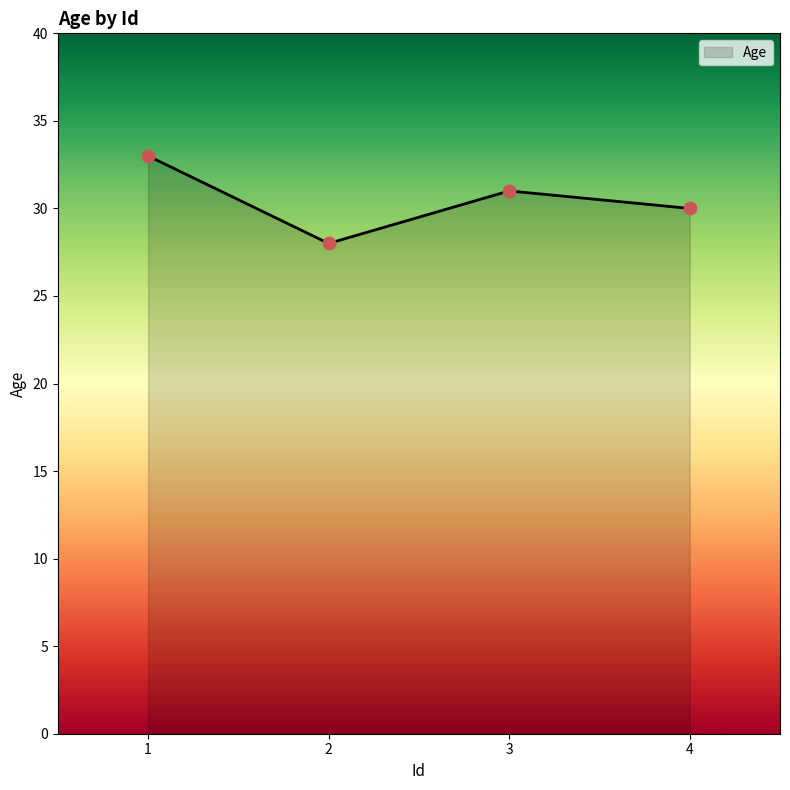

Which has a higher value, 2 or 4?

4